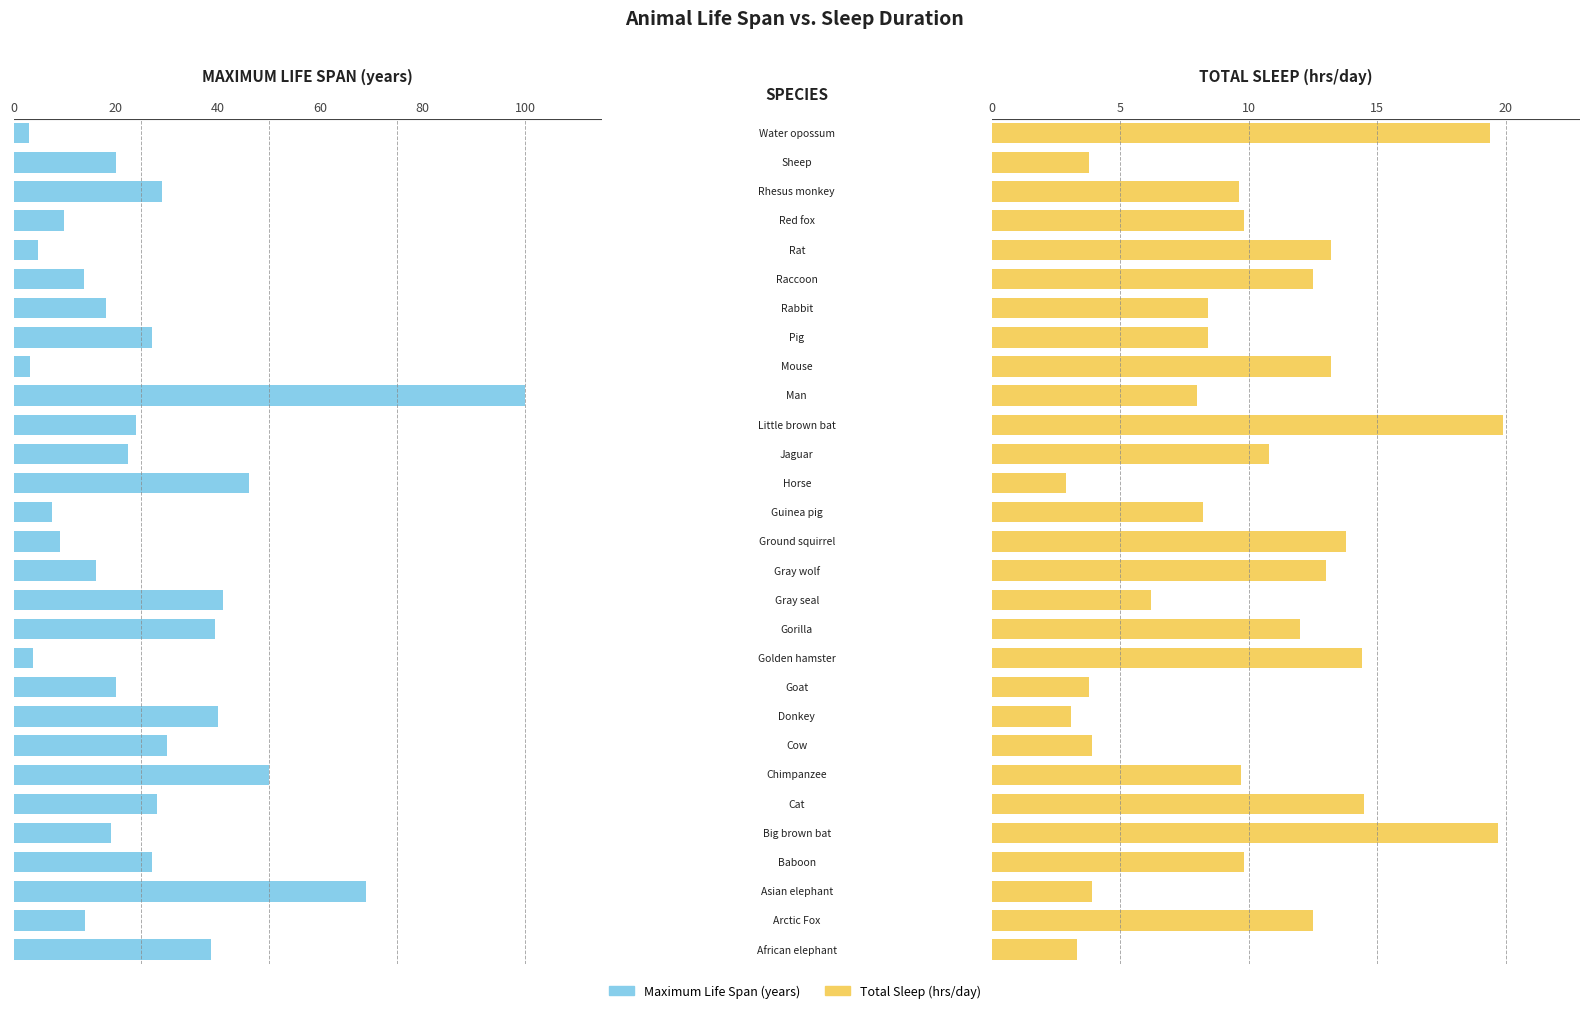

Between 11 and 25, which is larger?

11